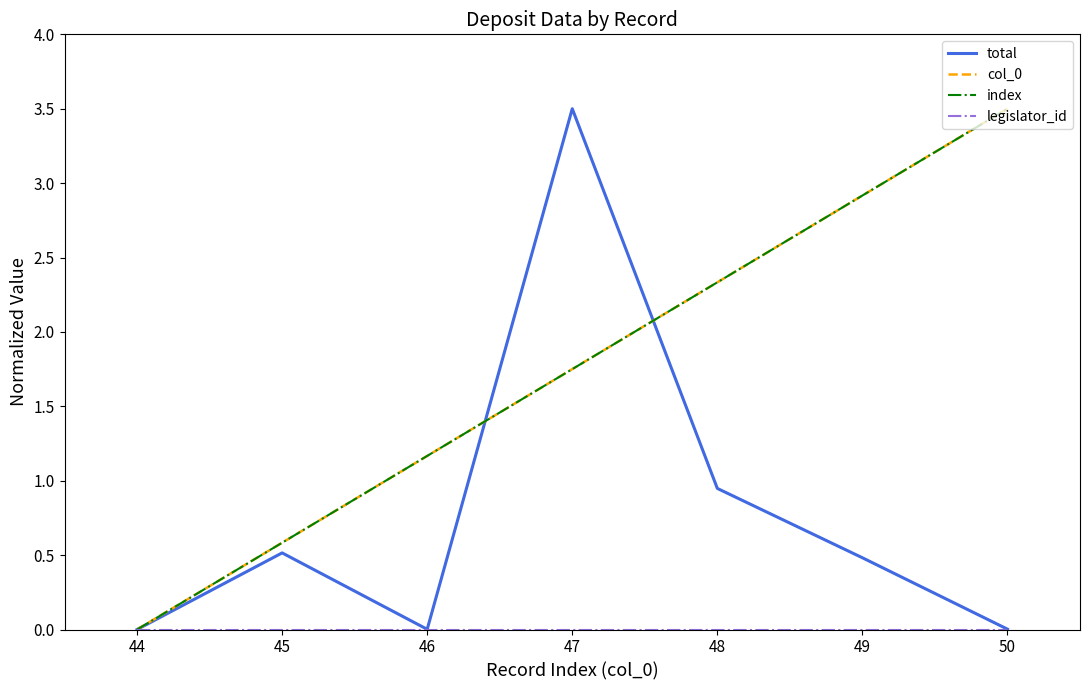

Does the chart display data point markers on the line(s)?

No